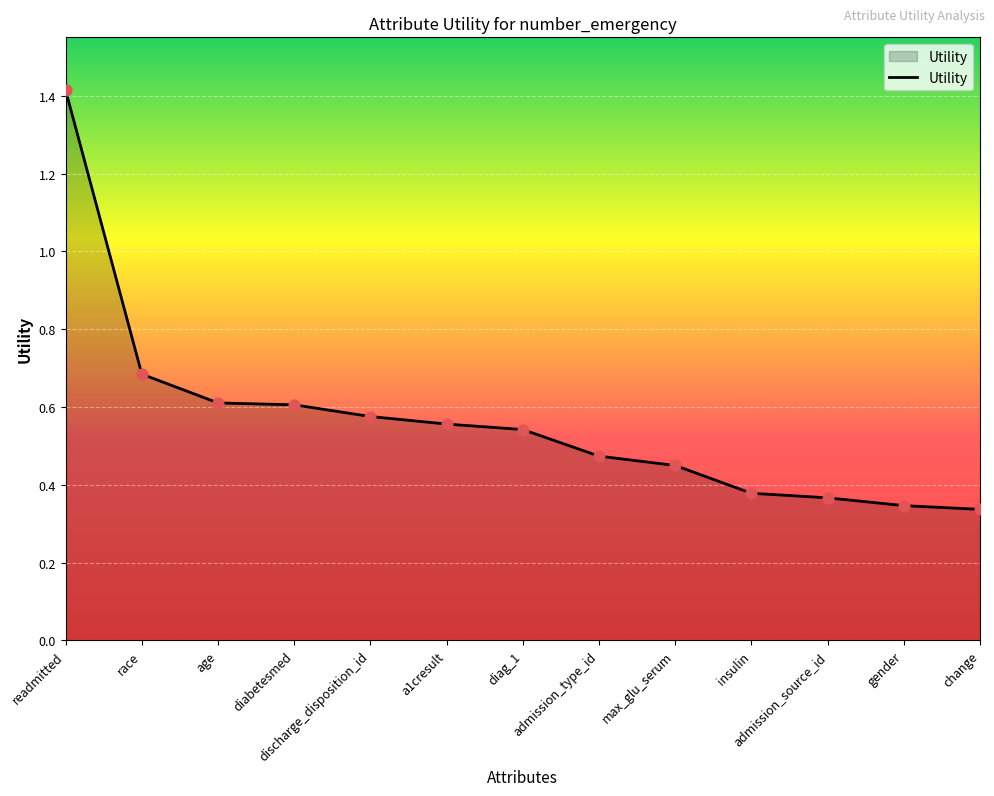

Which has a higher value, a1cresult or change?

a1cresult